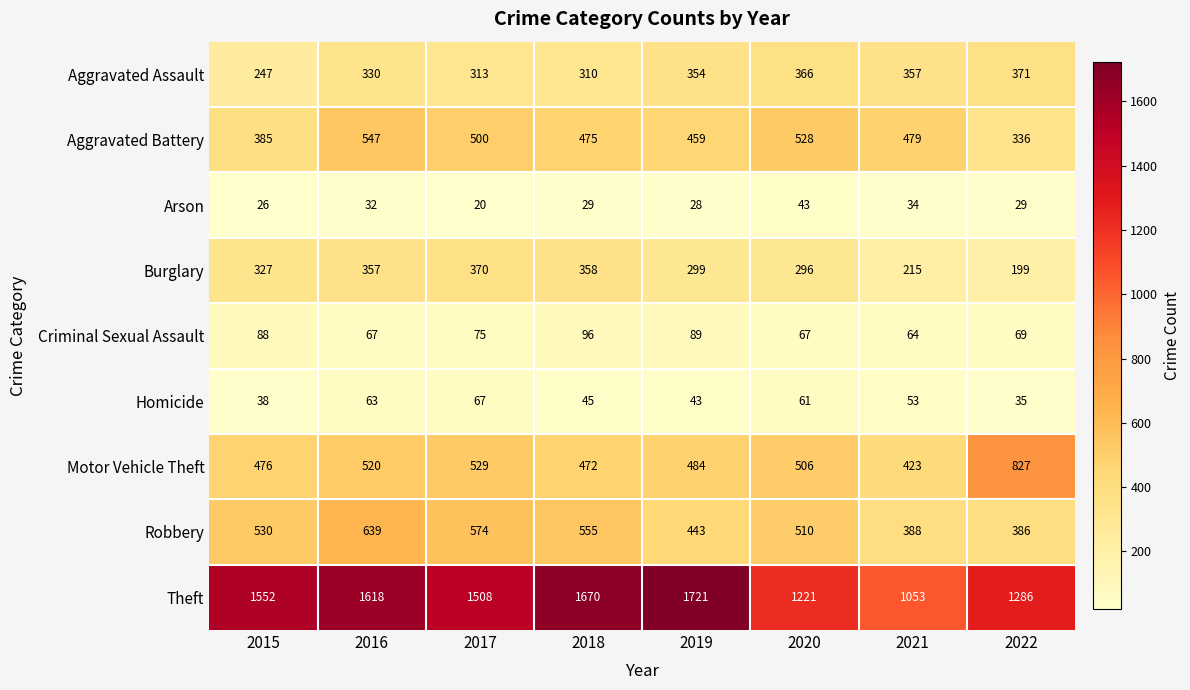

What is the difference between the maximum and second lowest values in the Burglary series?

155